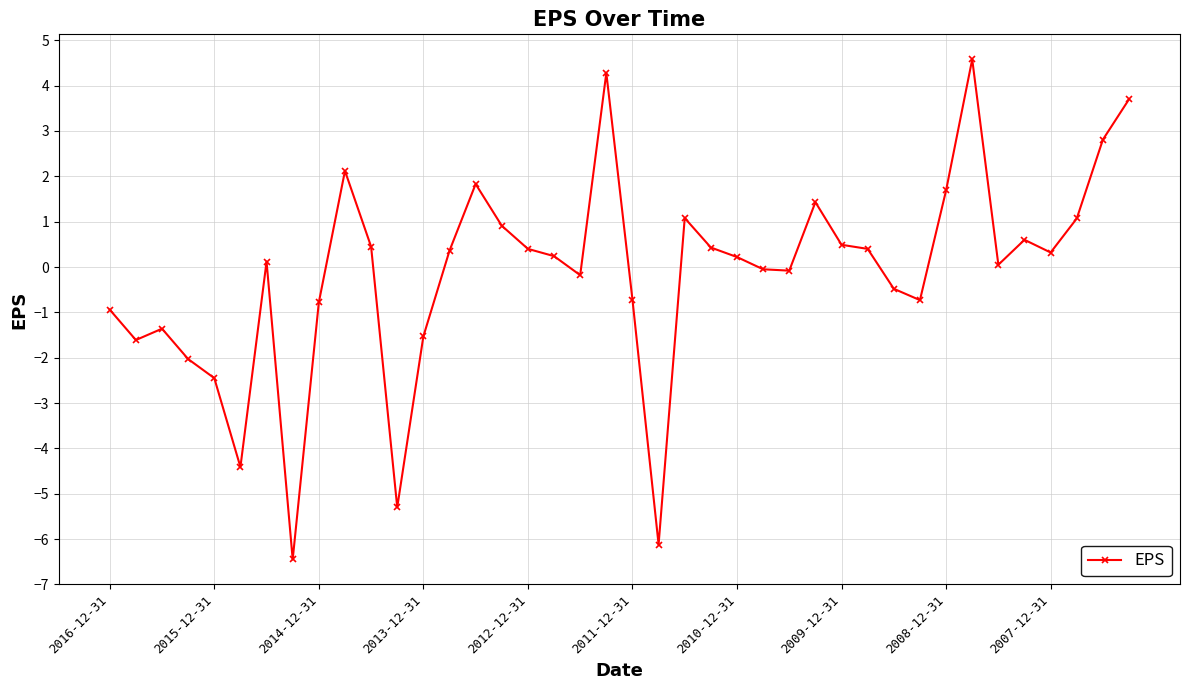

True or false: there are more than 0 points higher than both neighbors.

True